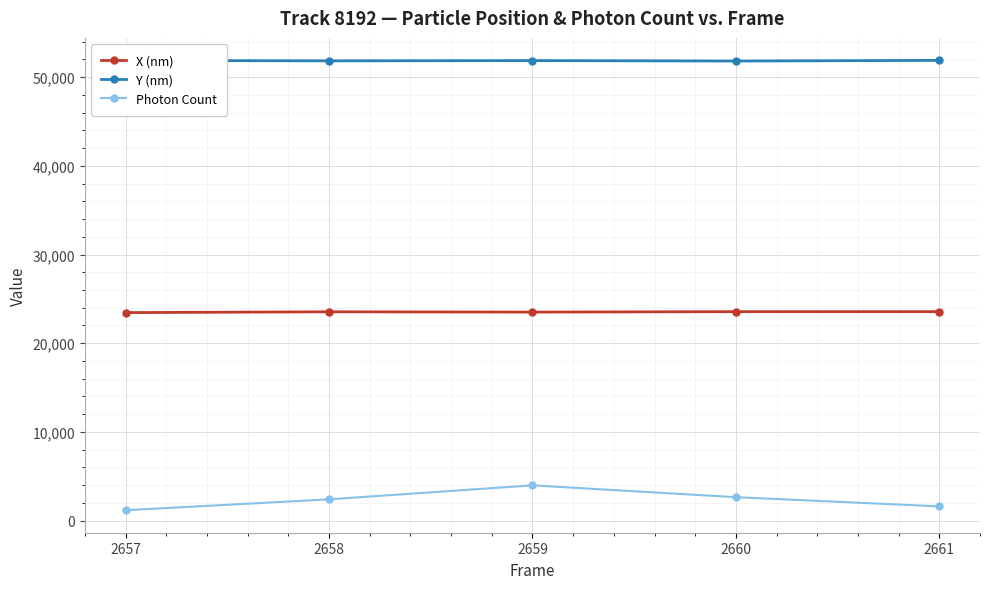

True or false: Y (nm) and X (nm) cross at least once.

False